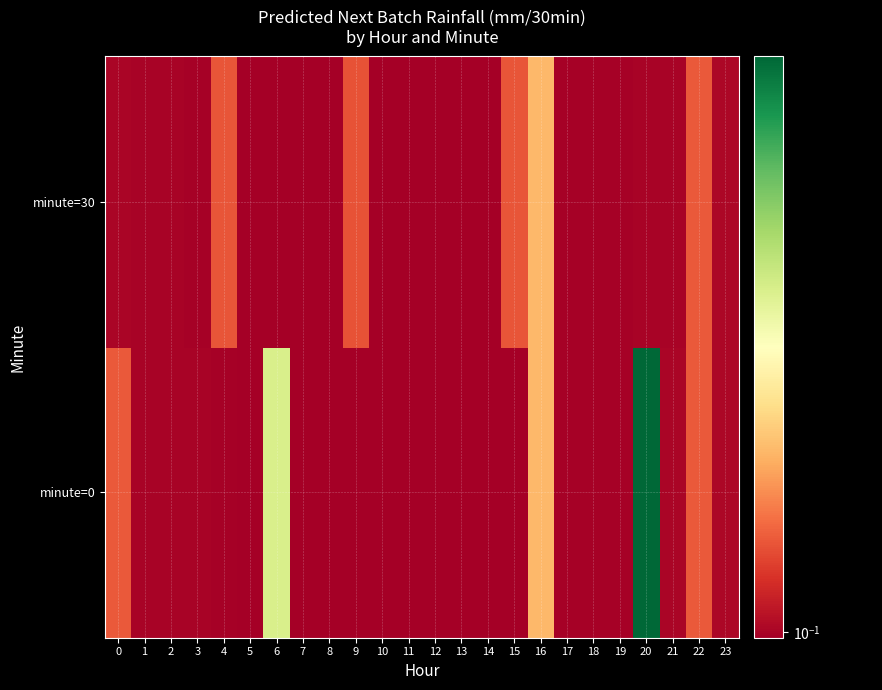

Rank the series by their maximum value, from lowest to highest.

minute=30, minute=0